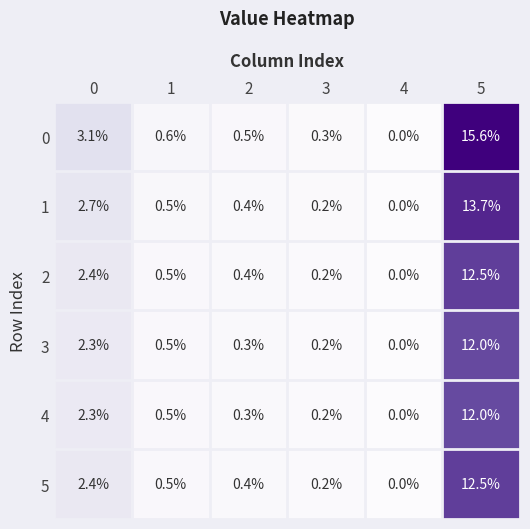

How many data points does each series have?

6